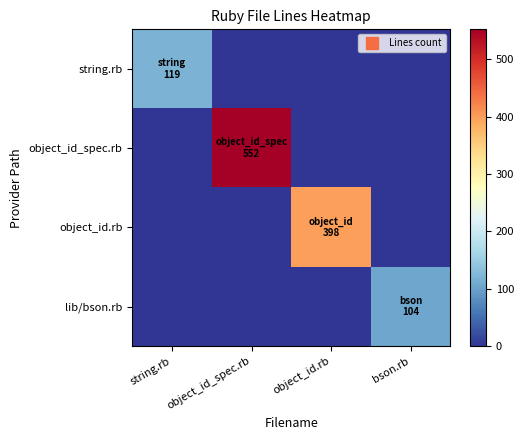

At how many categories does at least one series exceed 354?

2